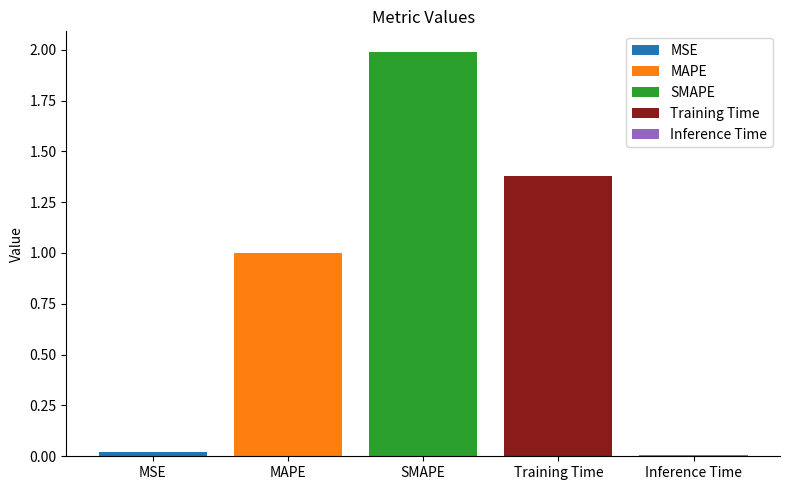

Is it true that Training Time equals 2.4 at SMAPE?

False